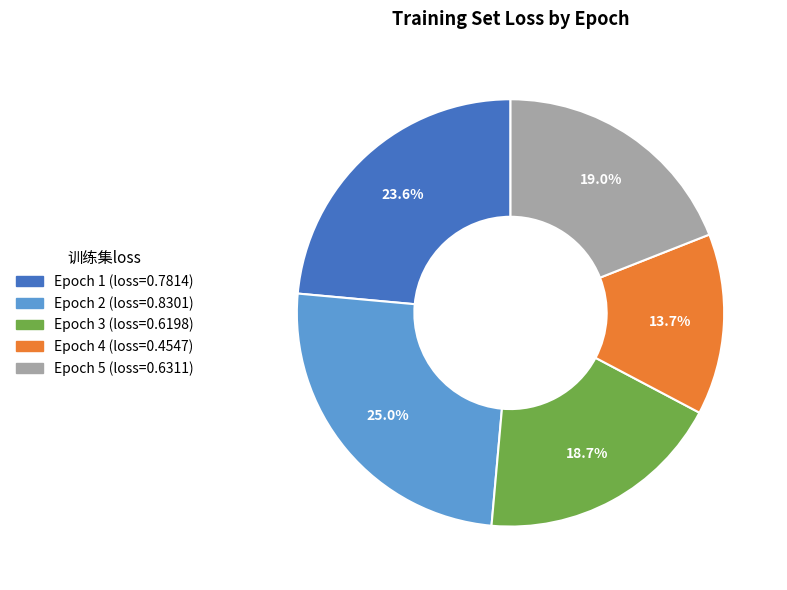

True or false: Epoch 1 accounts for 24% of the total.

True